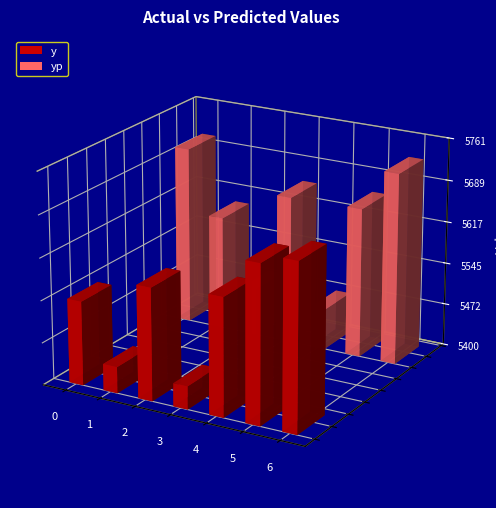

What is the average value of the y series?

5568.2